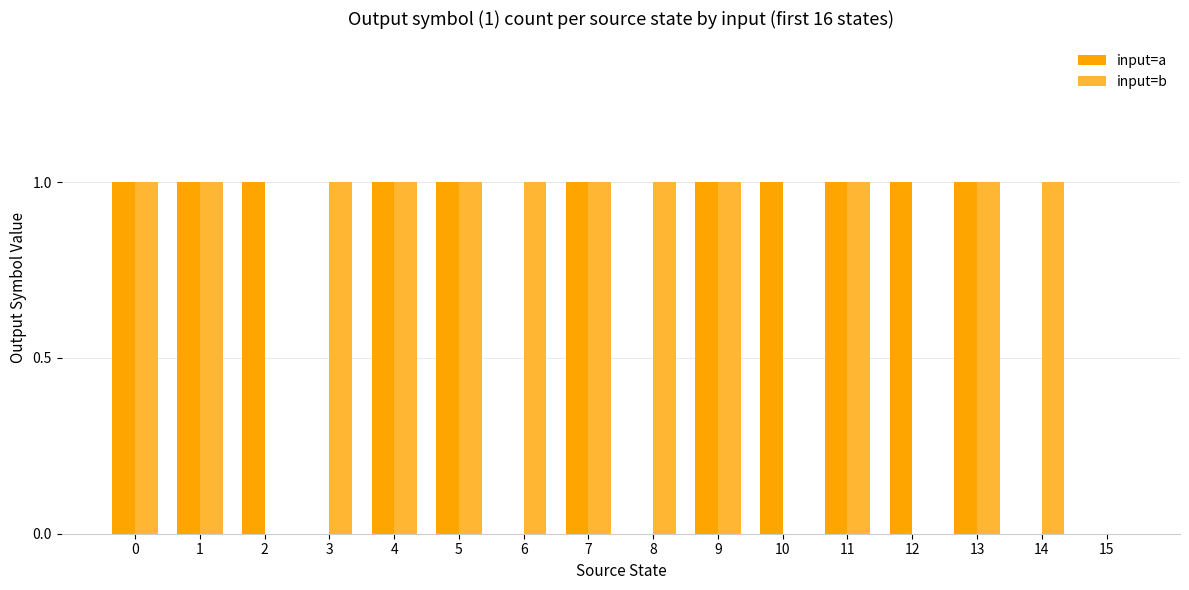

Which series has the largest total across all categories?

input=b